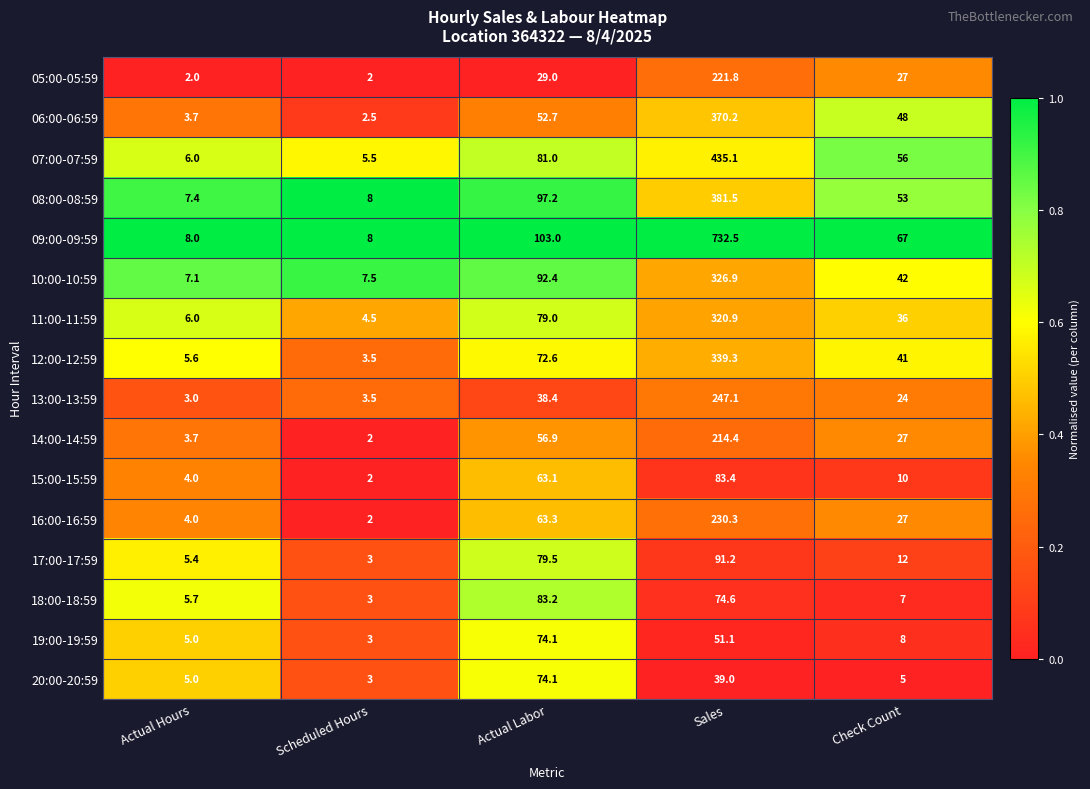

What is the sum of the 14:00-14:59 values at Actual Hours and Check Count?

30.7